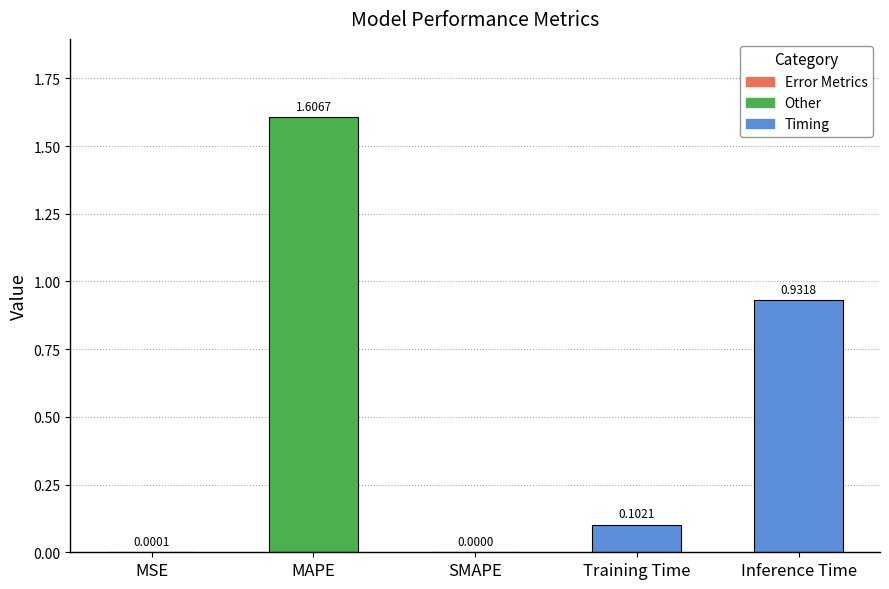

What is the sum of the values at MAPE and Inference Time?

2.5